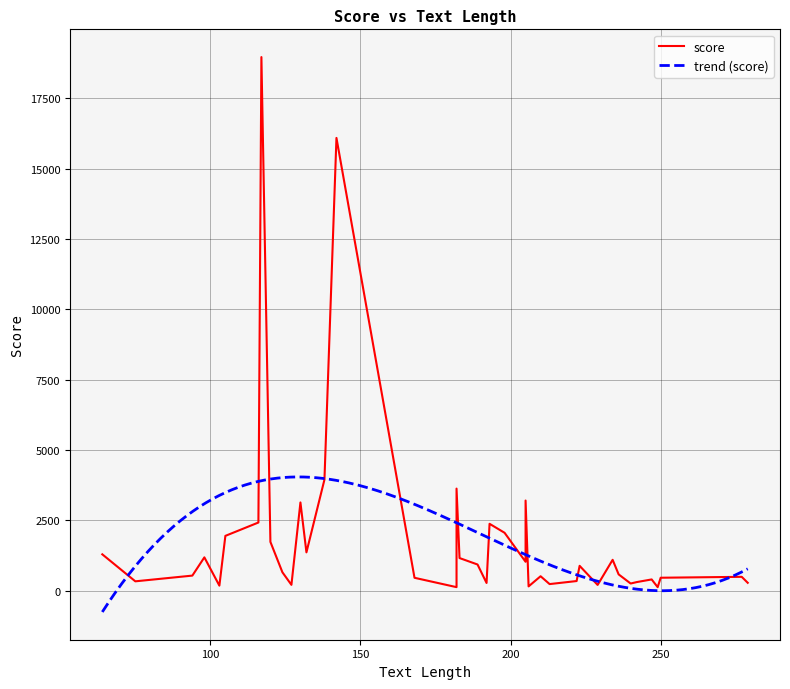

Where is the data nearest to the value 9546?

16